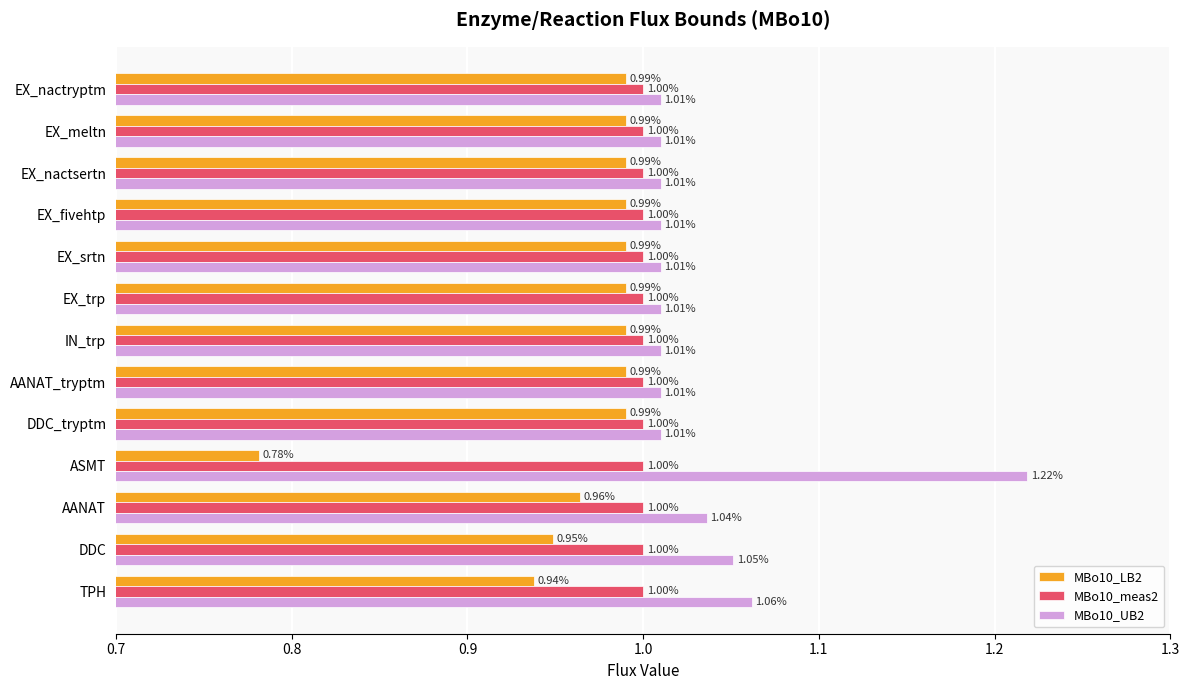

Rank the series by their average value, from lowest to highest.

MBo10_LB2, MBo10_meas2, MBo10_UB2